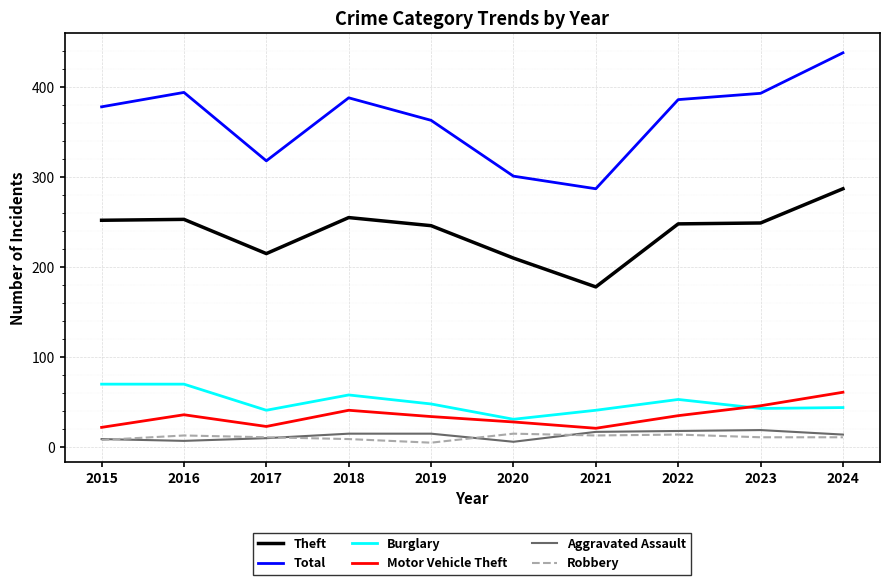

True or false: Total and Aggravated Assault intersect in this chart.

False